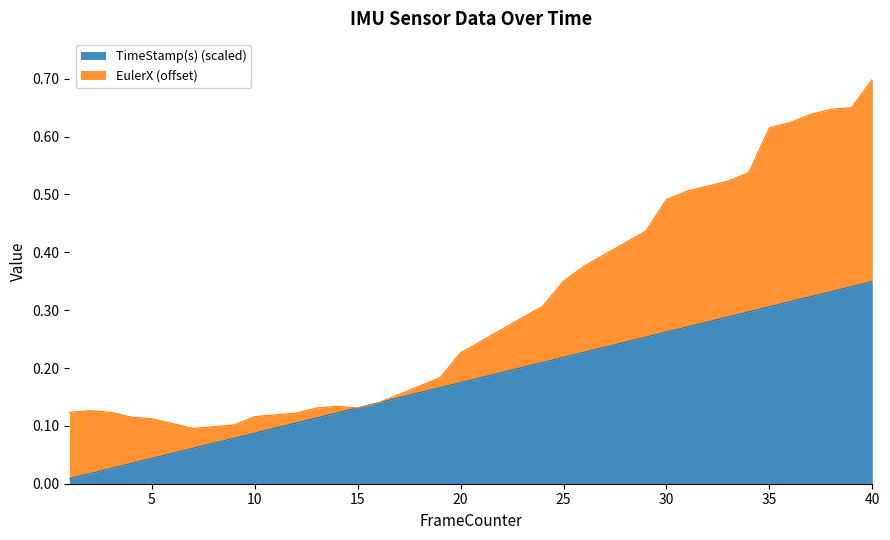

Rank the categories by value from highest to lowest.

40, 39, 38, 37, 36, 35, 34, 33, 32, 31, 30, 29, 28, 27, 26, 25, 24, 23, 22, 21, 20, 19, 18, 17, 16, 15, 14, 13, 12, 11, 10, 9, 8, 7, 6, 5, 4, 3, 2, 1